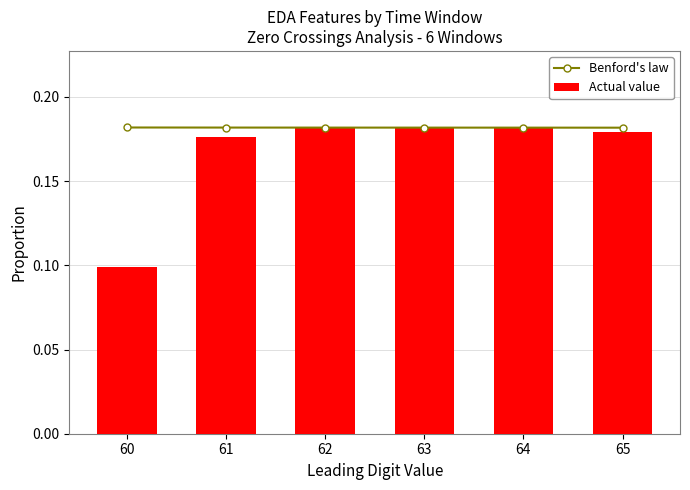

Reading left to right, list all the values displayed in this chart.

Benford's law: 0.2	0.2	0.2	0.2	0.2	0.2
Actual value: 0.1	0.2	0.2	0.2	0.2	0.2